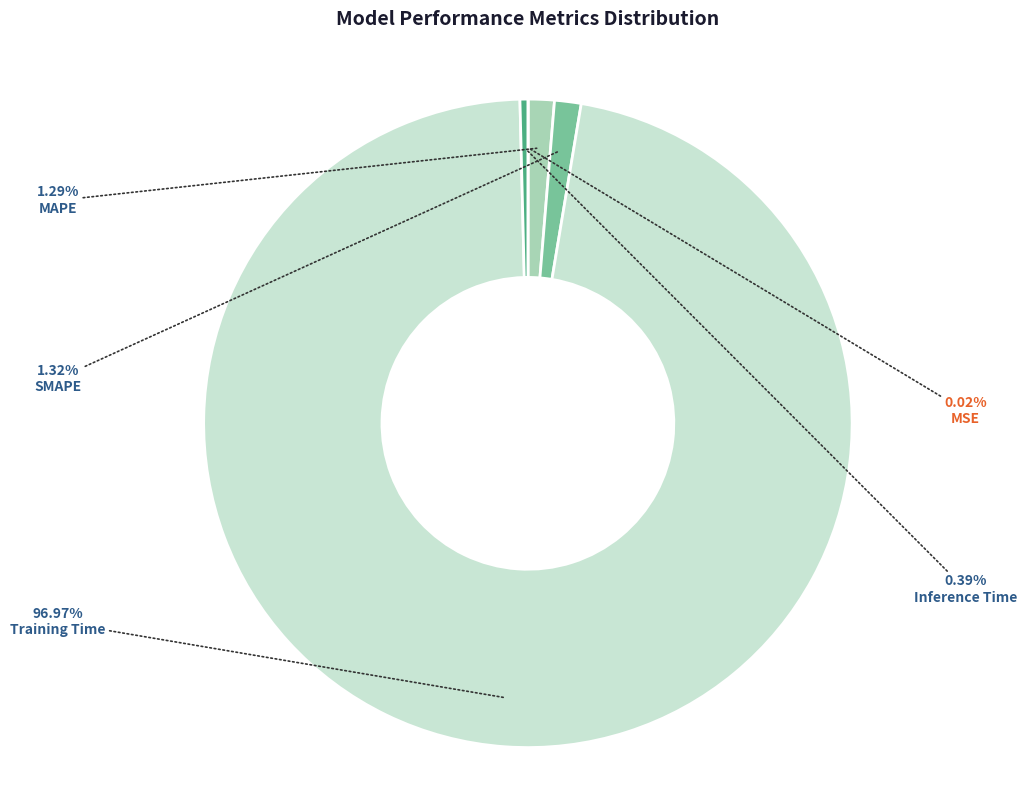

Is there a majority slice in this chart?

Yes